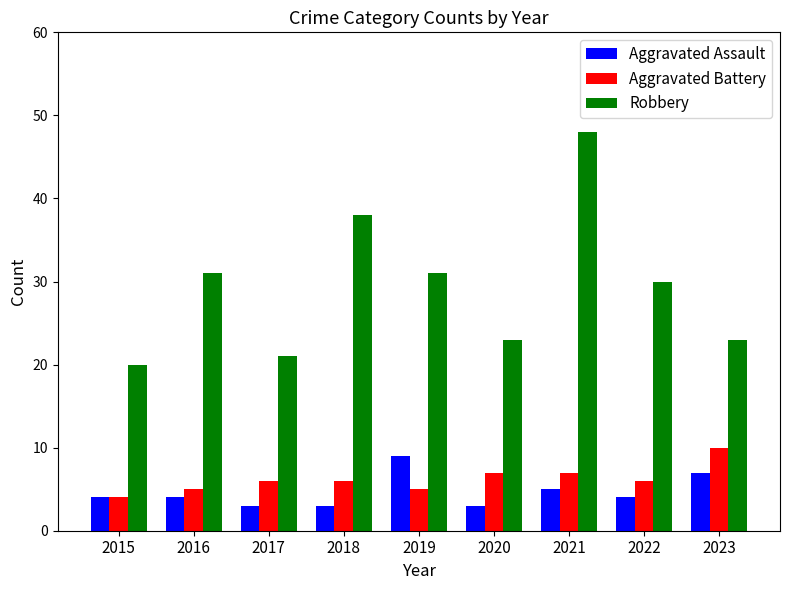

Is the value of Aggravated Battery at 2018 greater than the value of Robbery at 2017?

No